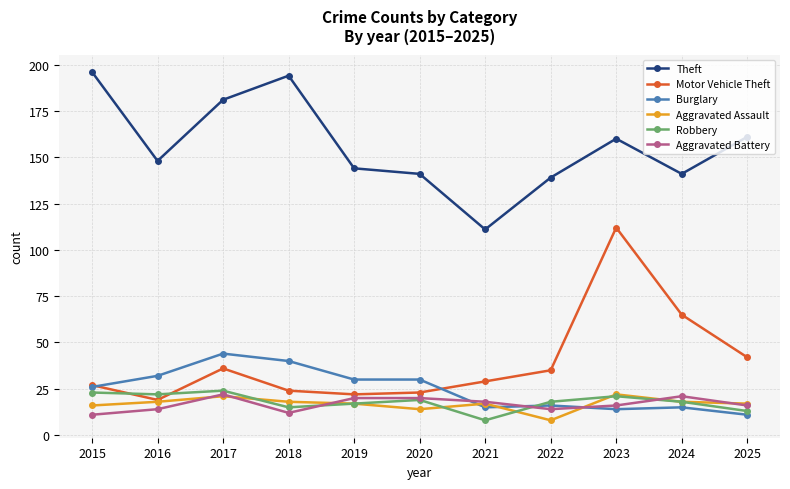

Reading left to right, transcribe all the data shown in this chart.

Theft: 196	148	181	194	144	141	111	139	160	141	161
Motor Vehicle Theft: 27	19	36	24	22	23	29	35	112	65	42
Burglary: 26	32	44	40	30	30	15	16	14	15	11
Aggravated Assault: 16	18	21	18	17	14	17	8	22	18	17
Robbery: 23	22	24	15	17	19	8	18	21	18	13
Aggravated Battery: 11	14	22	12	20	20	18	14	16	21	16